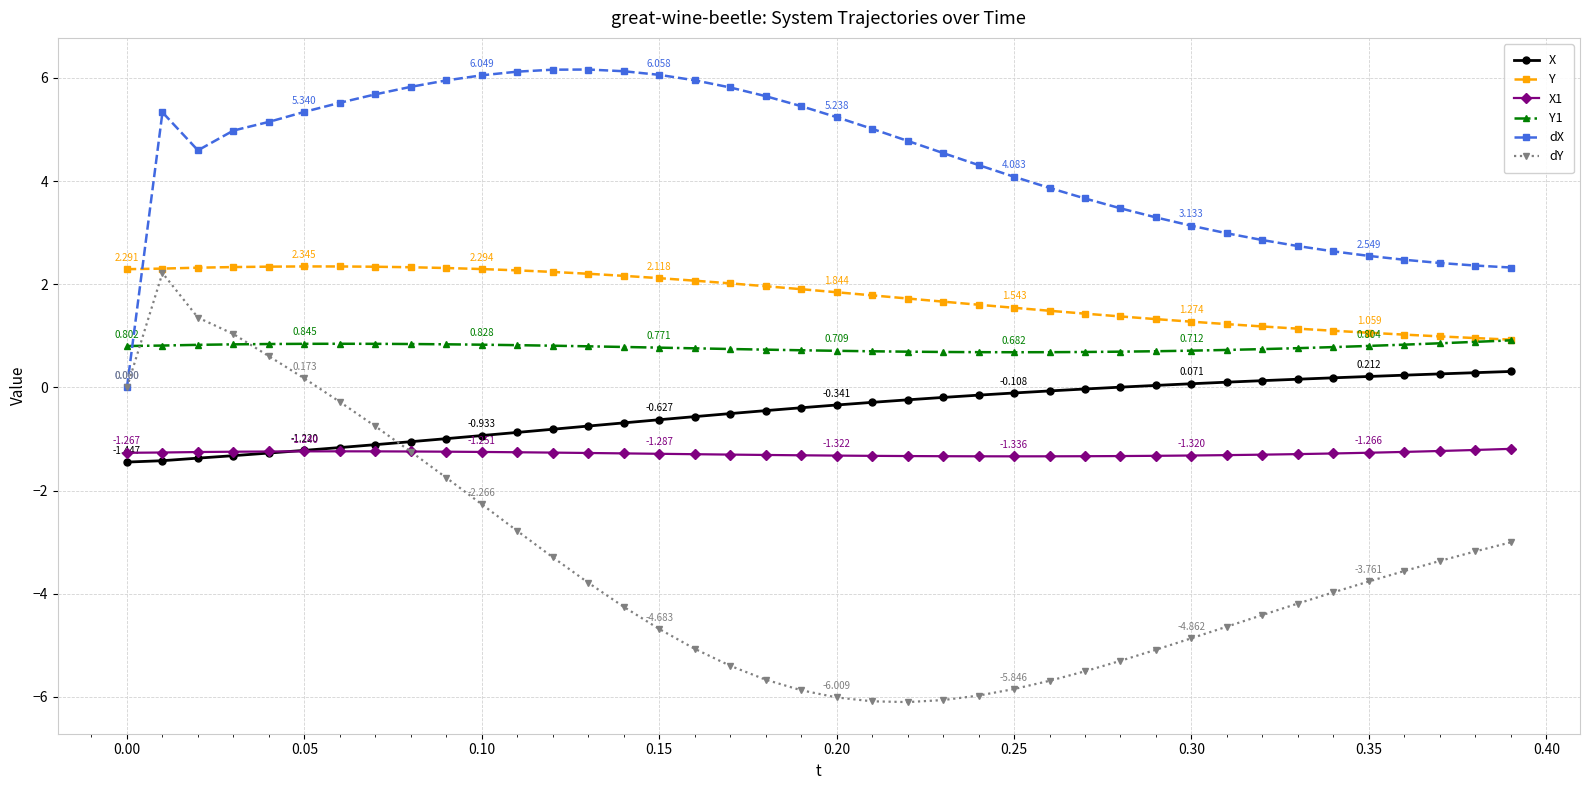

Which series has the largest total across all categories?

dX